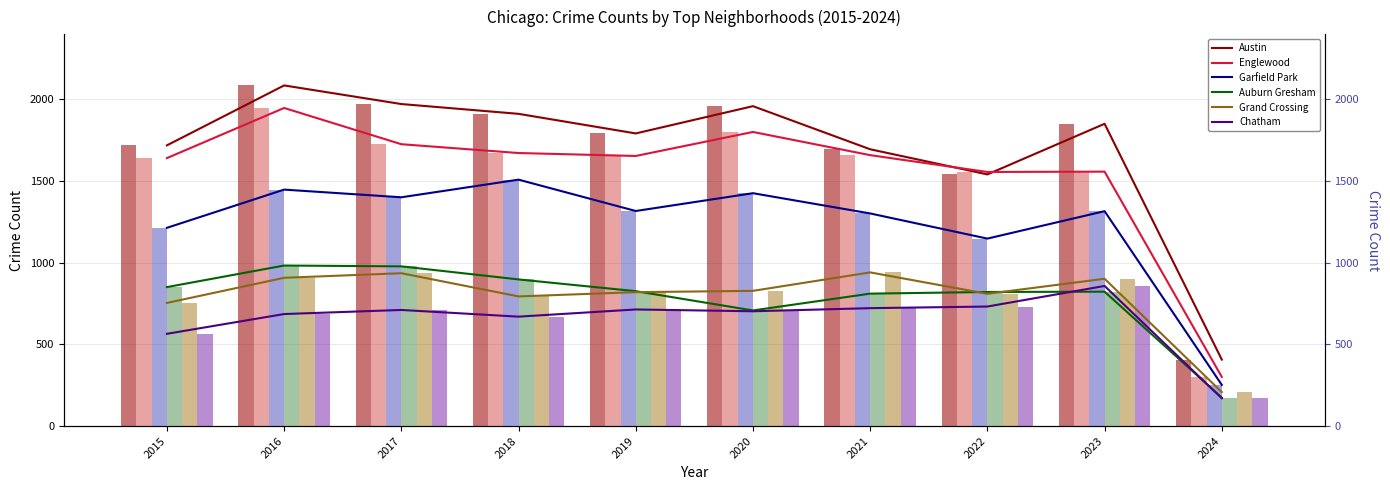

What is the difference between the second highest and second lowest values in the Chatham series?

167